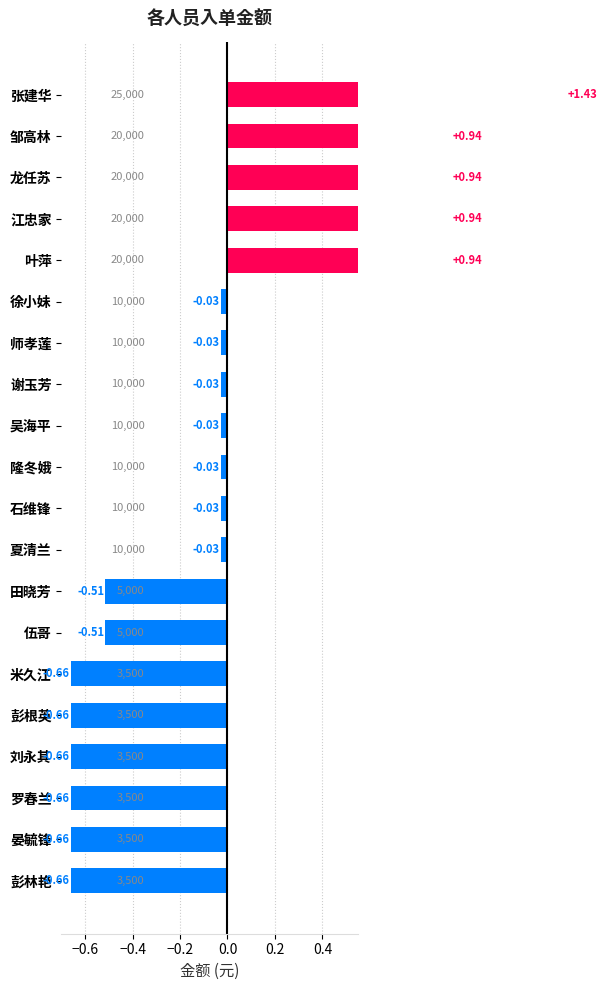

How many negative values are there?

15